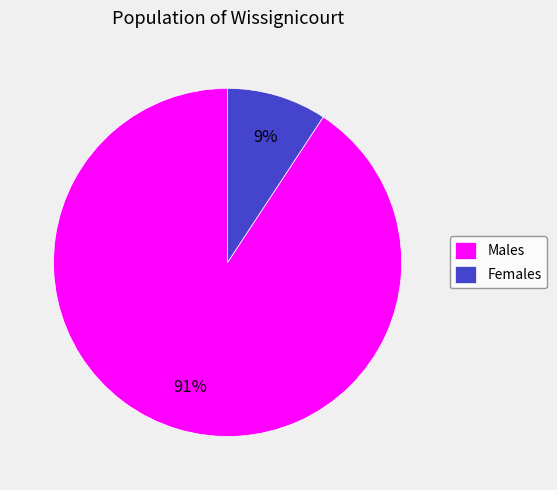

Which slice is the smallest?

Females